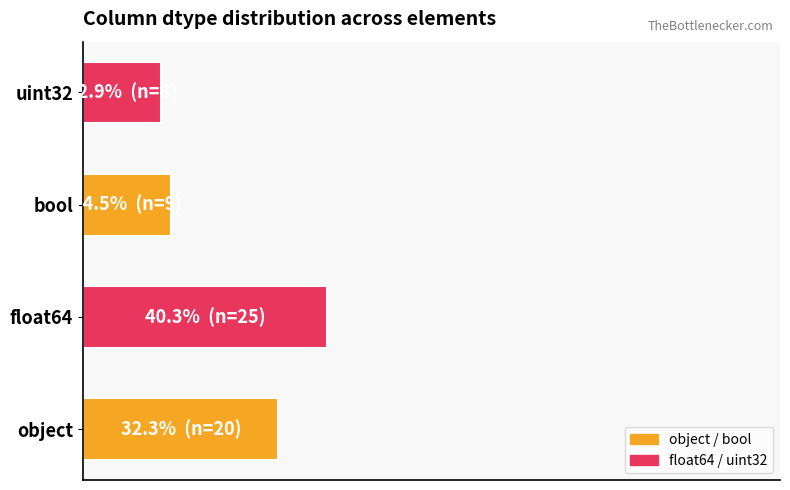

What is the greatest value displayed?

40.3